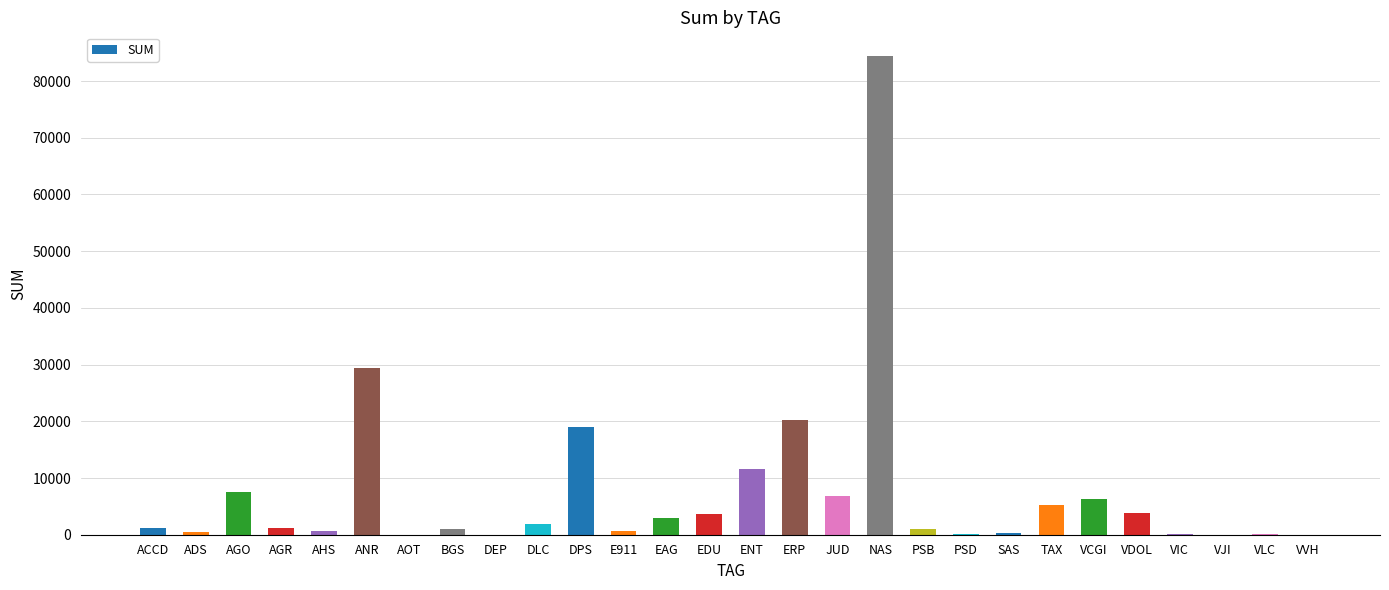

How many categories are shown in the chart?

28